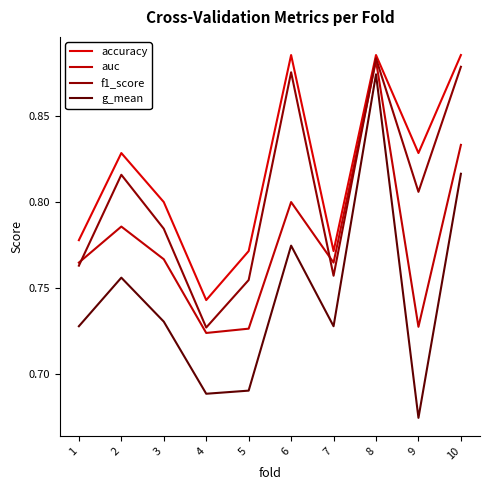

Does the chart have visible grid lines?

No